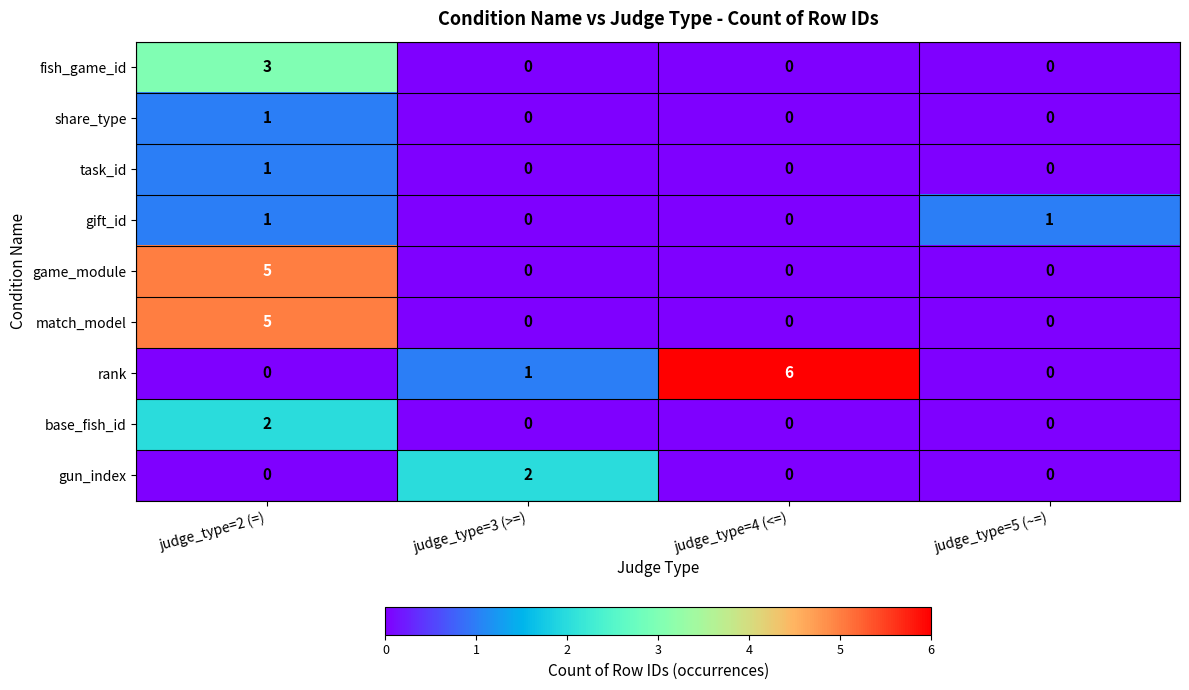

Is it true that share_type equals -1 at judge_type=3 (>=)?

False